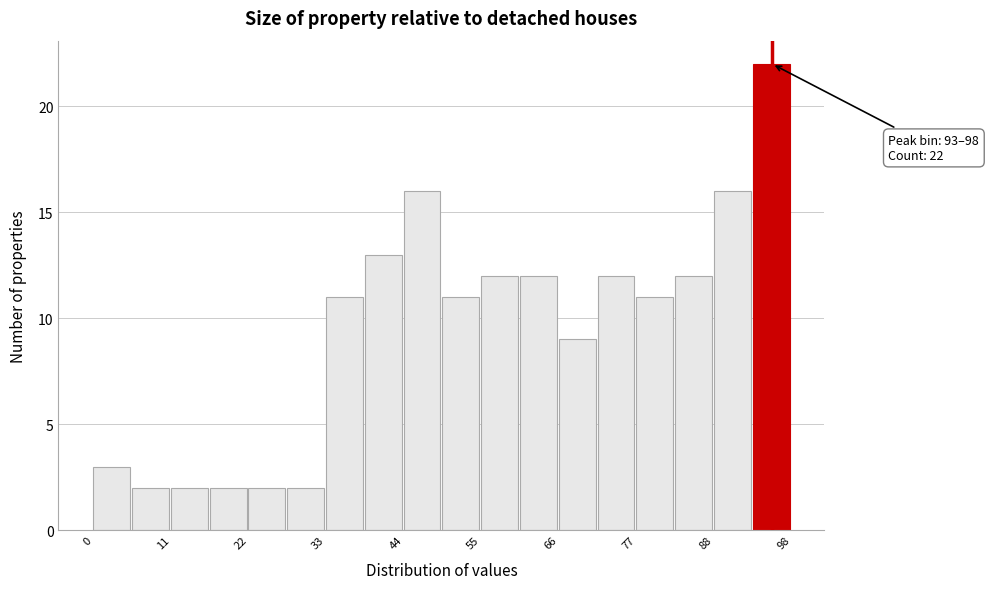

Read against the x-axis, roughly where is the centre of the tallest bar?

96